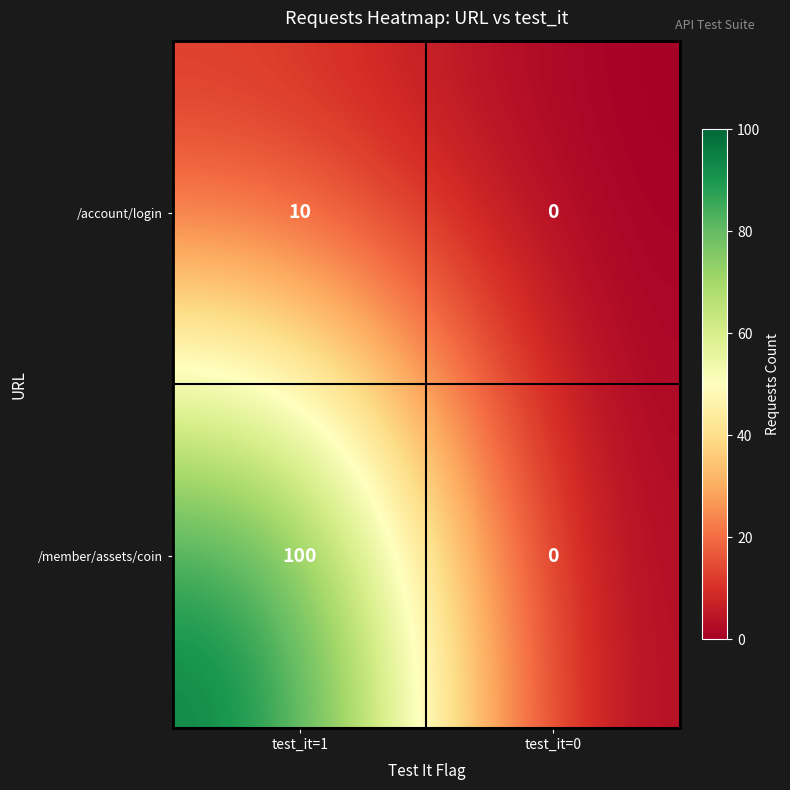

What is the difference between the /account/login values at test_it=0 and test_it=1?

10